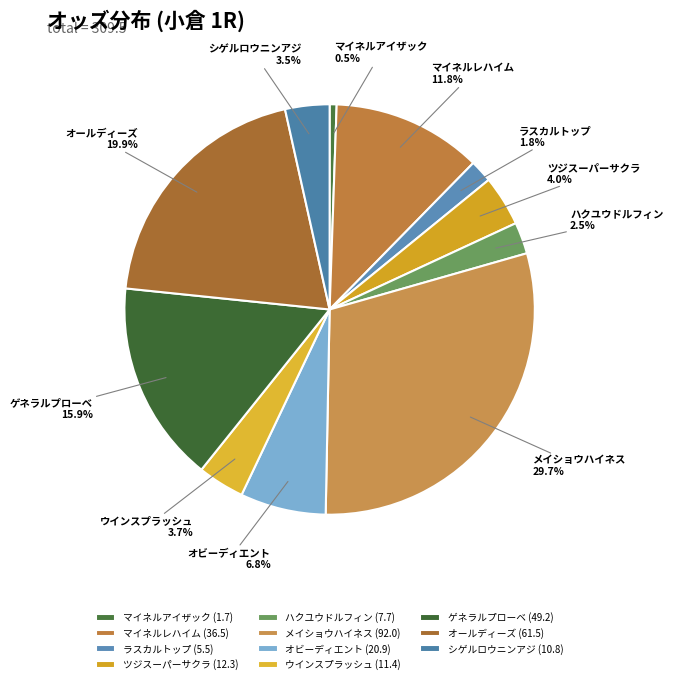

The ウインスプラッシュ slice represents 4% of the pie. True or false?

True